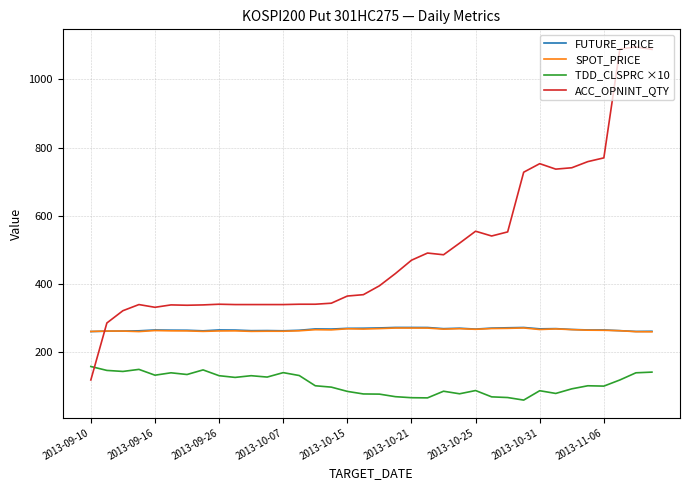

What is the smallest value displayed?

60.0